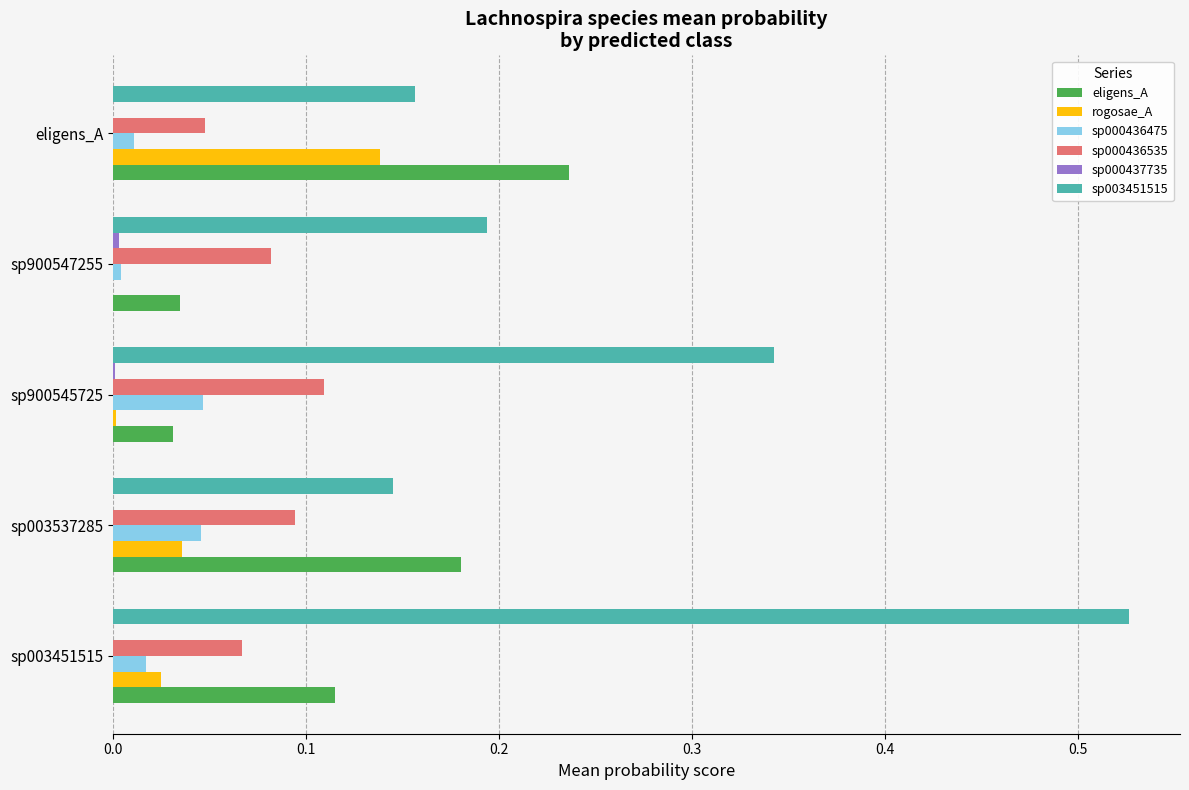

Which series has the largest total across all categories?

sp003451515